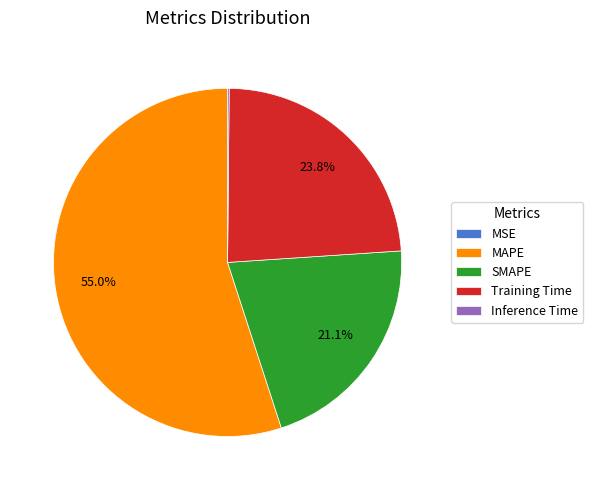

Is there a majority slice in this chart?

Yes